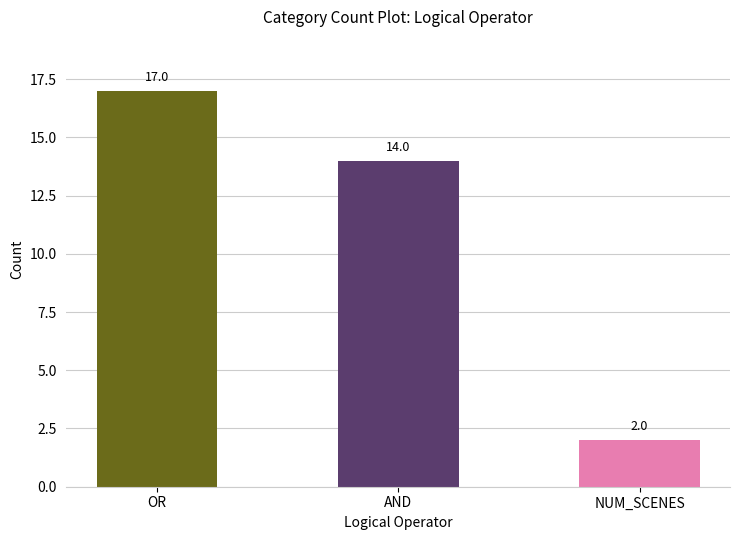

Reading left to right, transcribe all the data shown in this chart.

17	14	2